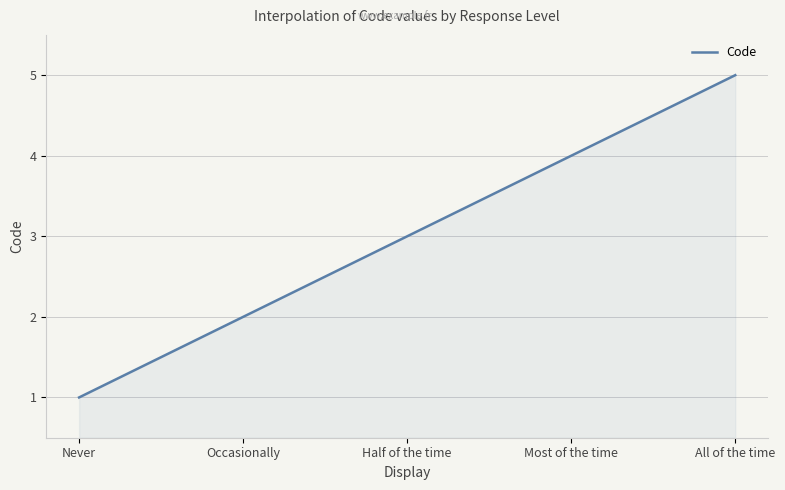

What is the maximum value shown in the chart?

5.0